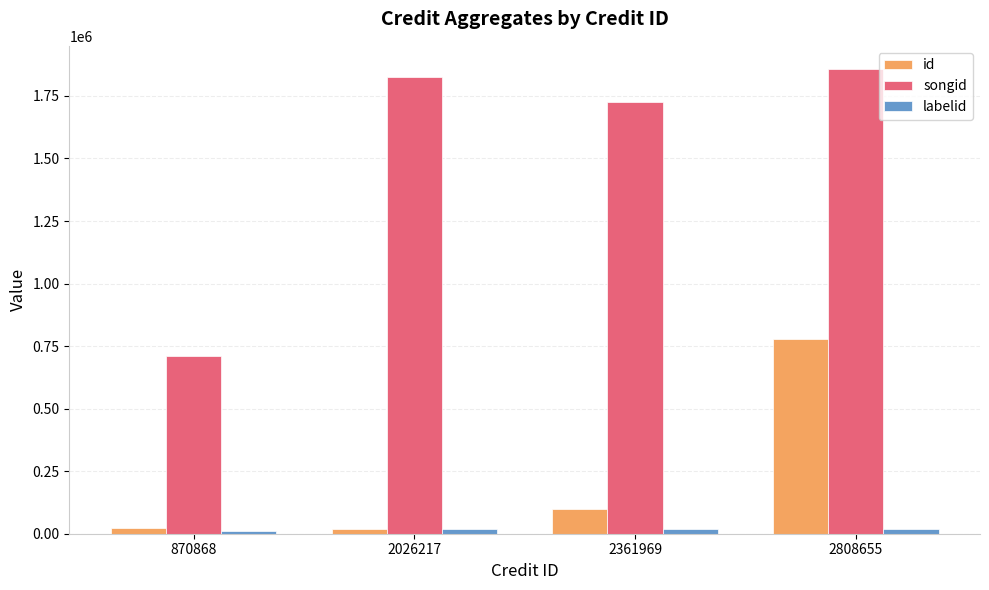

The value of songid at 2361969 is 951259. True or false?

False